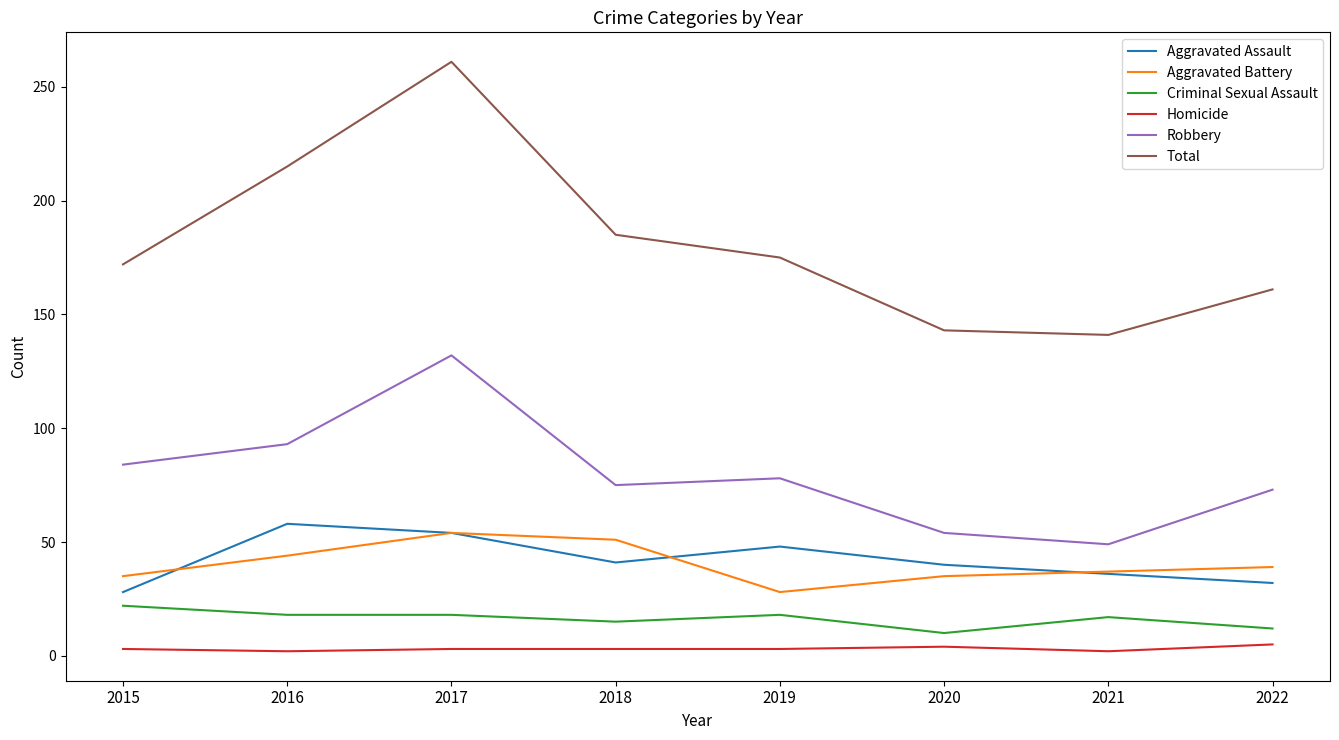

Which series has the widest spread of values?

Total